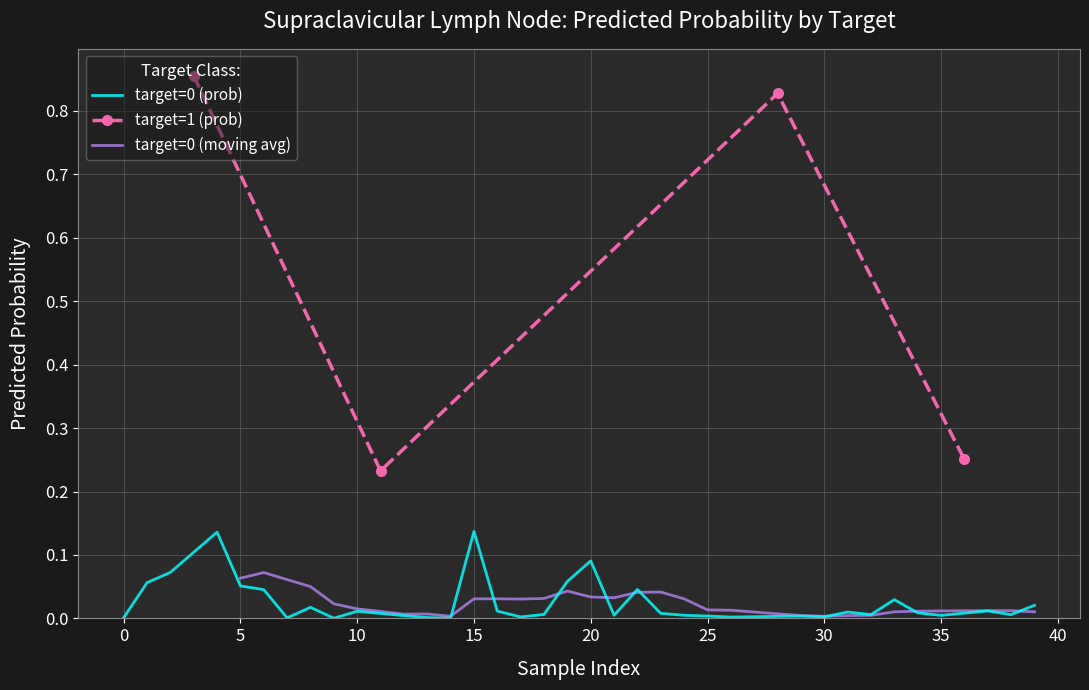

How many interior local valleys does the target=1 (prob) series have?

1